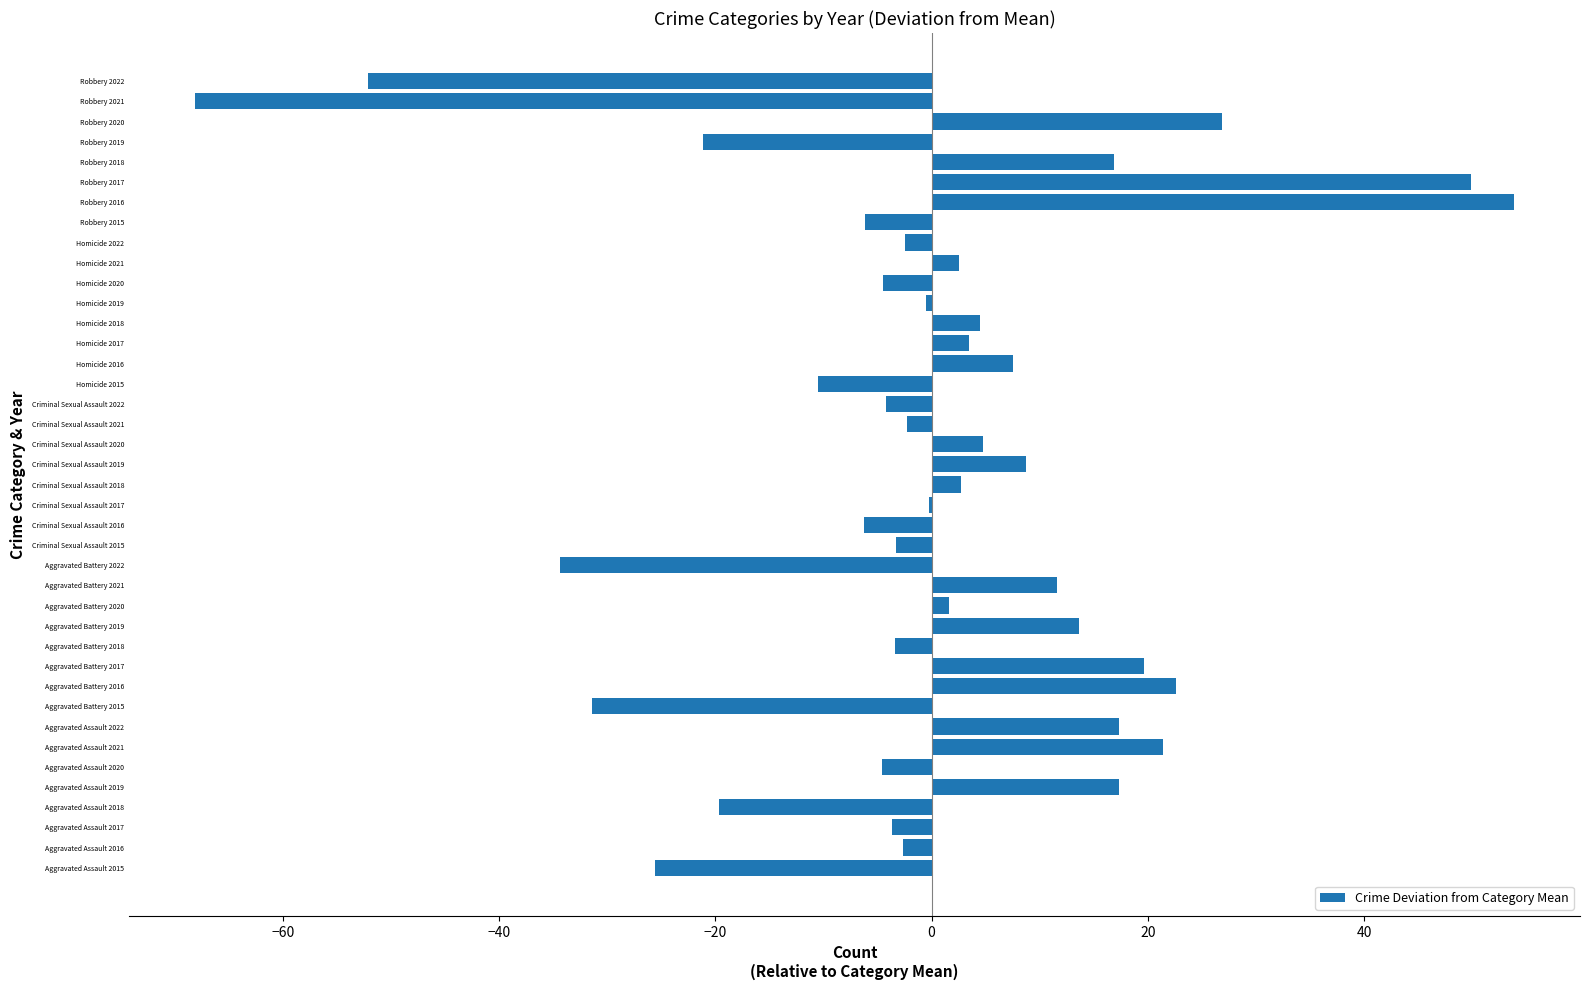

How many distinct data groups are displayed?

1